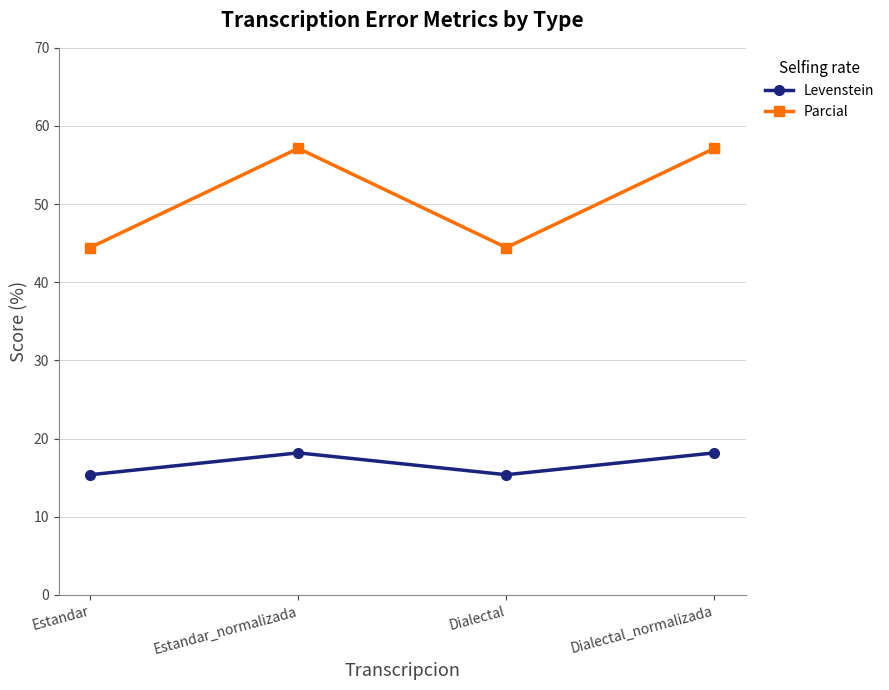

Is it true that Levenstein equals 21.1 at Estandar?

False